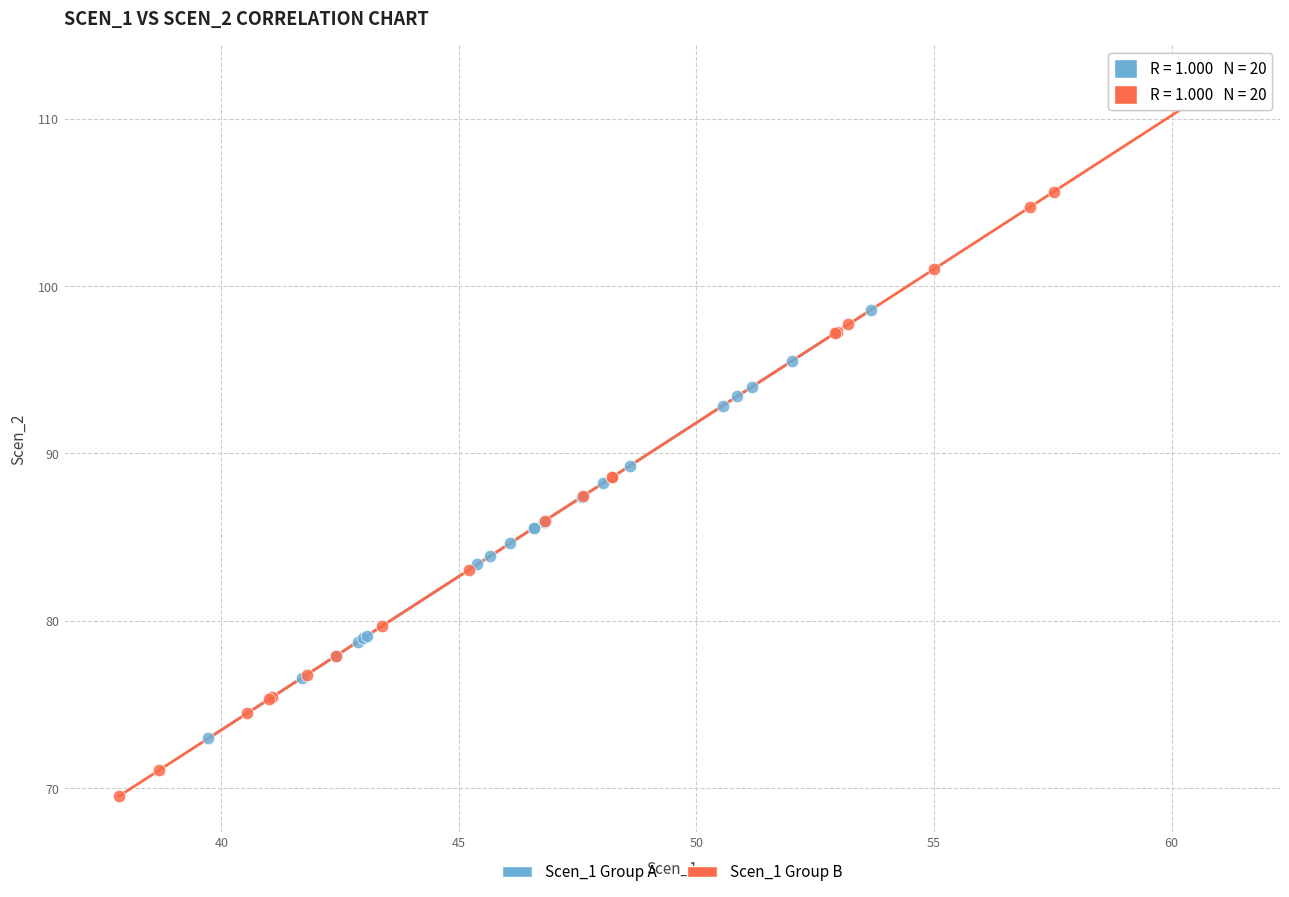

Which series reaches the maximum Y coordinate?

Scen_1 Group B